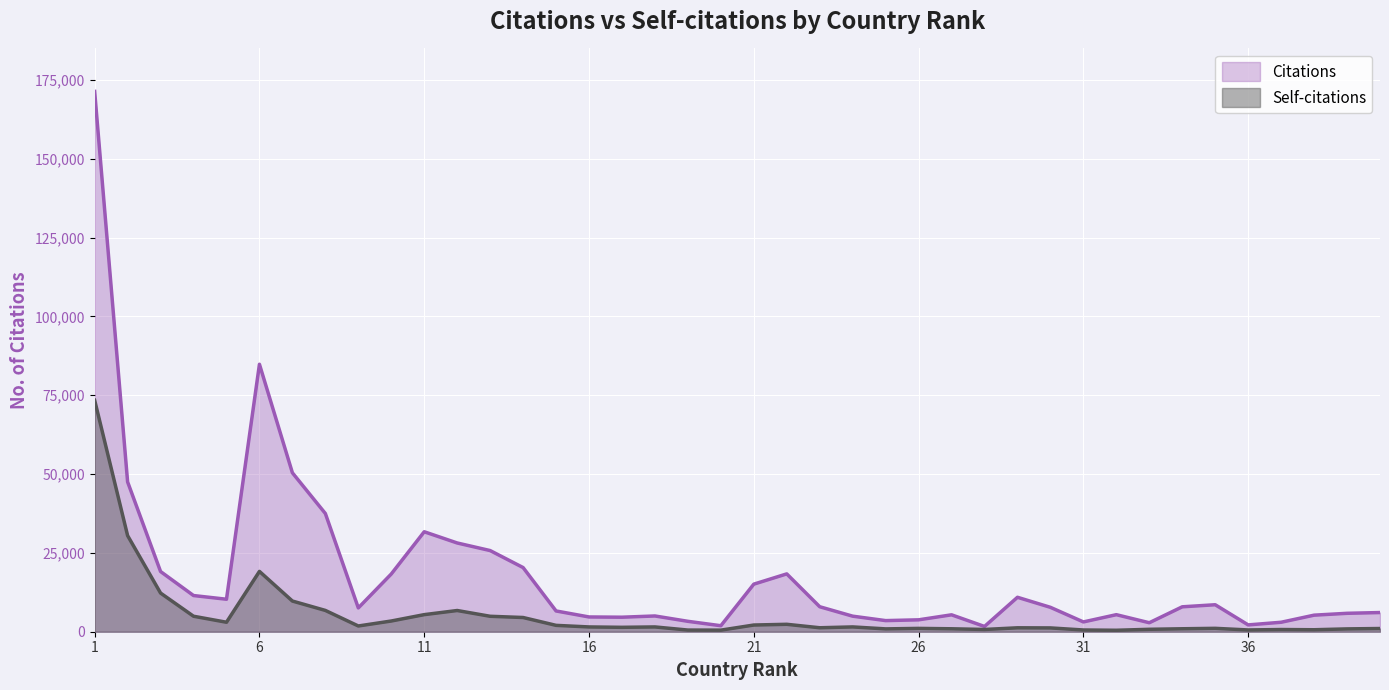

At which category is the sum across all series the highest?

1